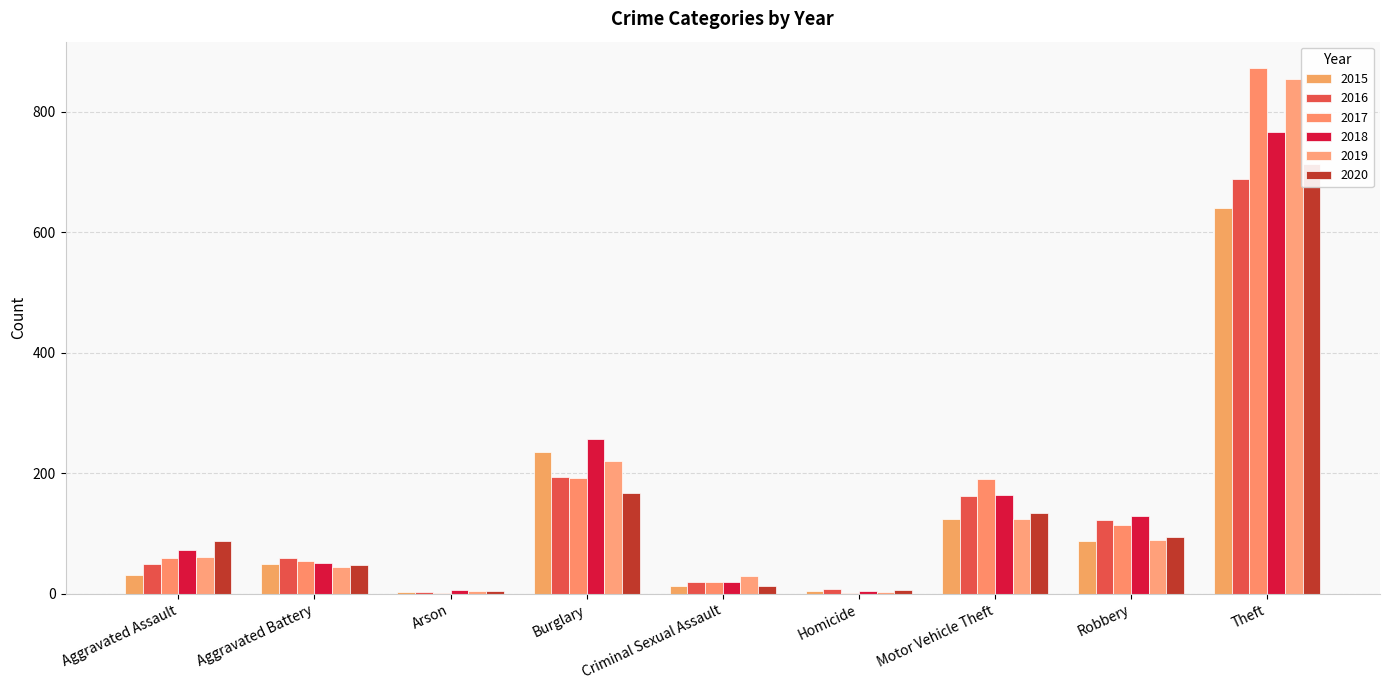

The value of 2020 at Aggravated Assault is 88. True or false?

True